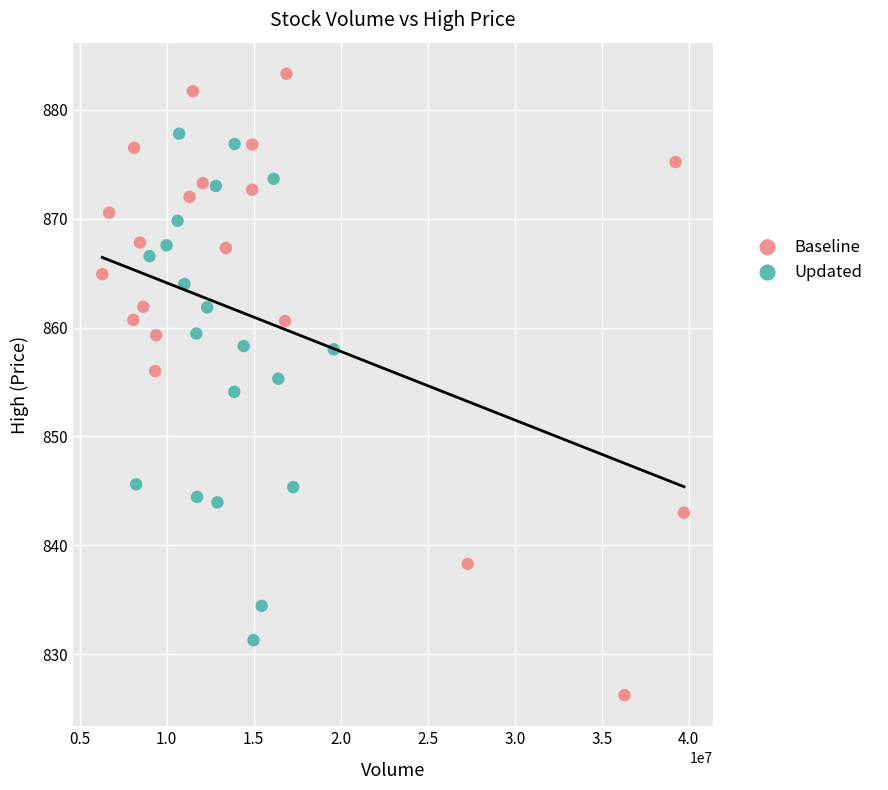

Which series has the largest Y range (max minus min)?

Baseline